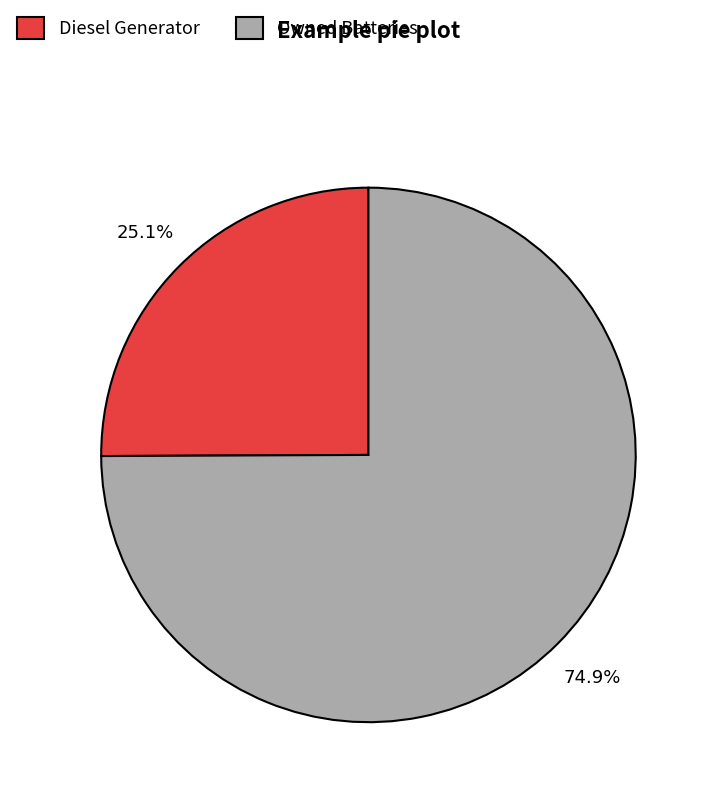

To the nearest percent, what portion does Owned Batteries represent?

75%